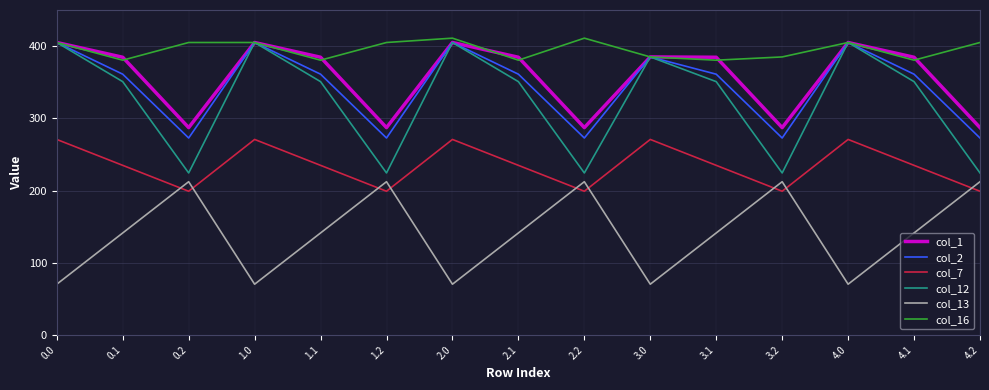

What position from the left is 3.1?

11